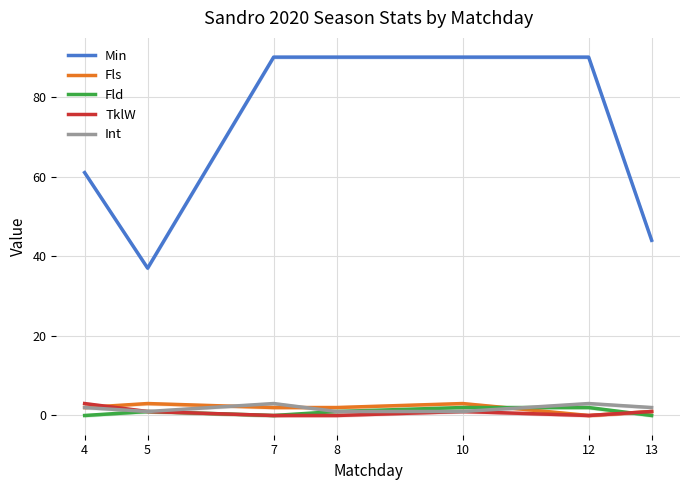

Count the Fls values in the range 1 to 3.

6